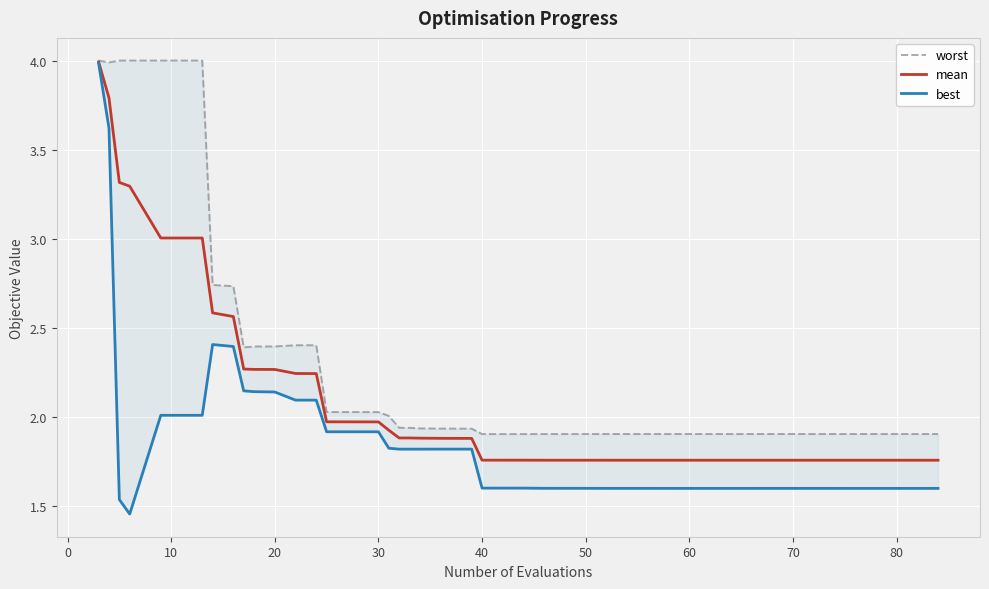

What is the highest value of the mean series?

4.0